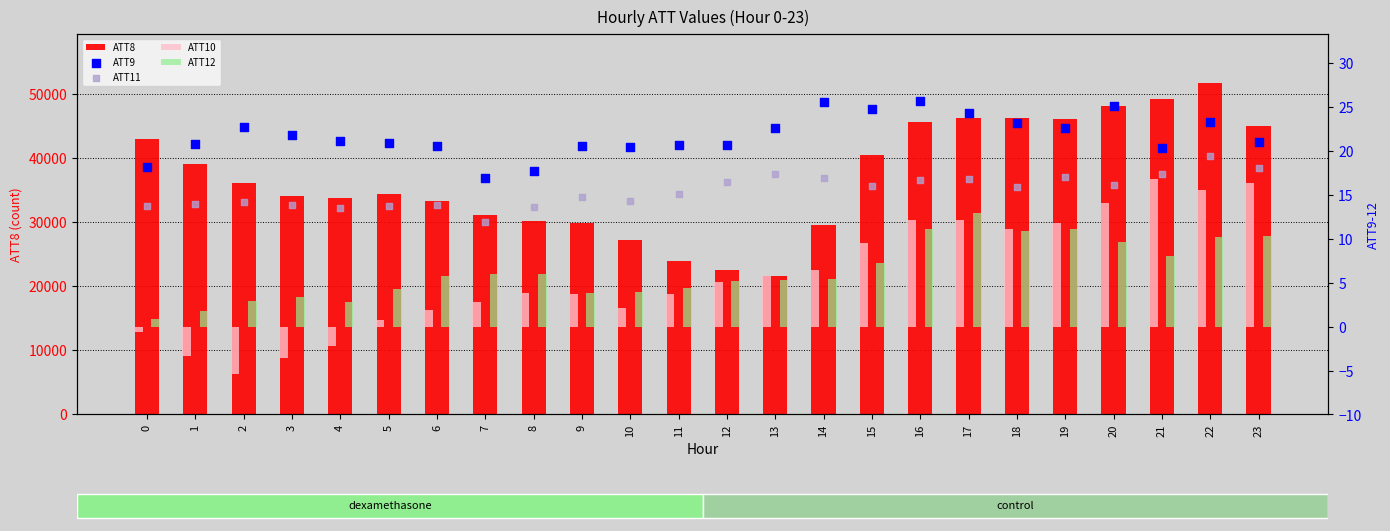

Which series has the largest total across all categories?

ATT8